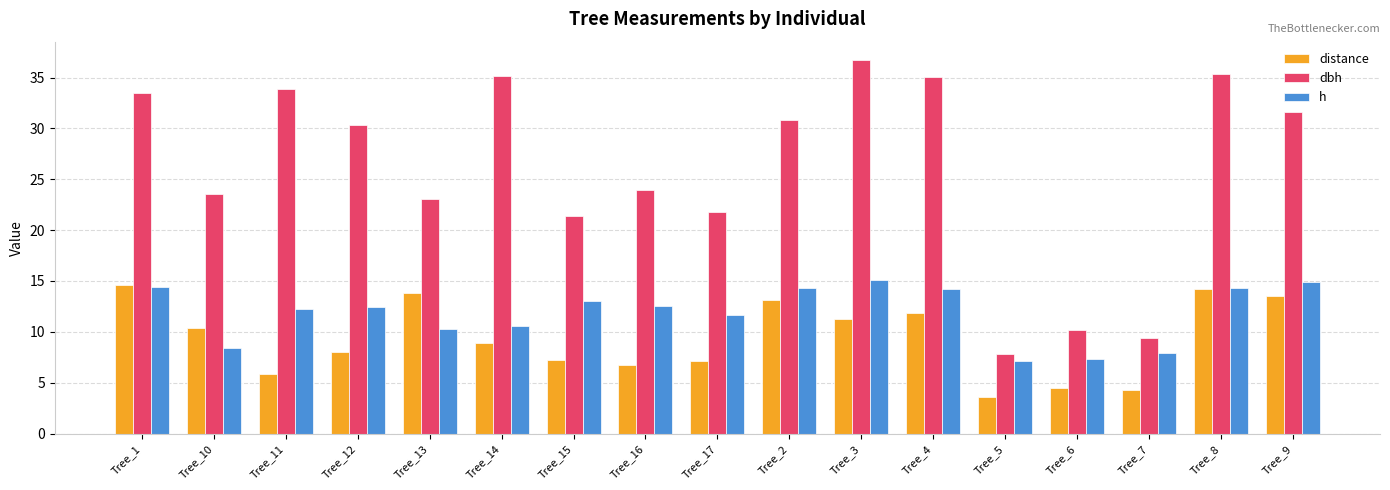

Does the chart contain stacked bars?

No